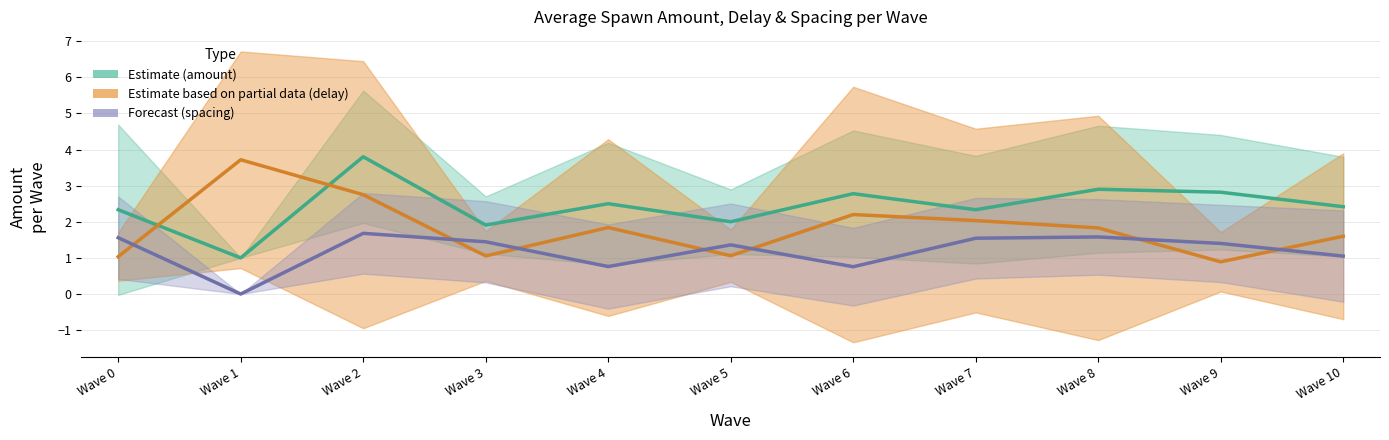

How many interior local valleys does the Estimate (amount) series have?

4